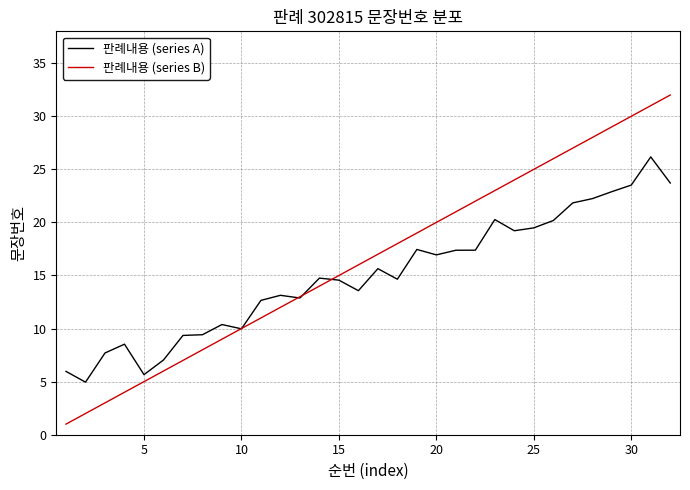

What is the greatest value displayed?

32.0